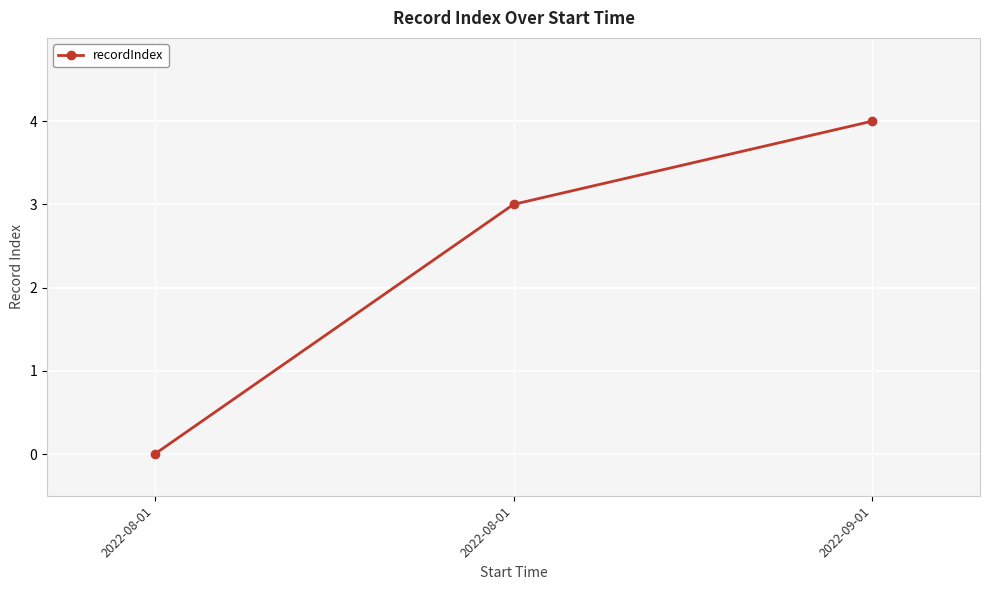

How many data points are less than 3?

1